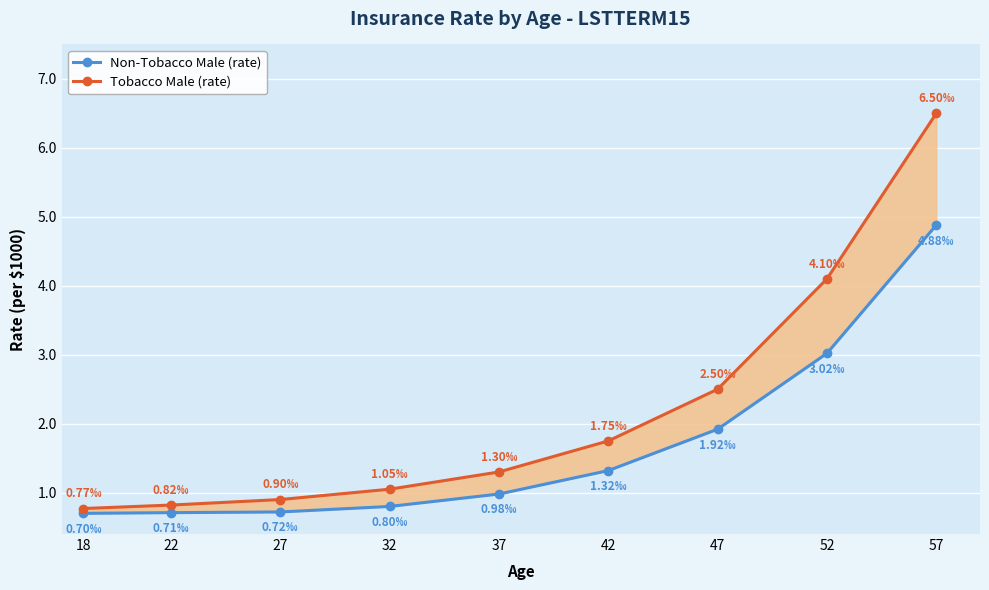

What is the greatest value displayed?

6.5